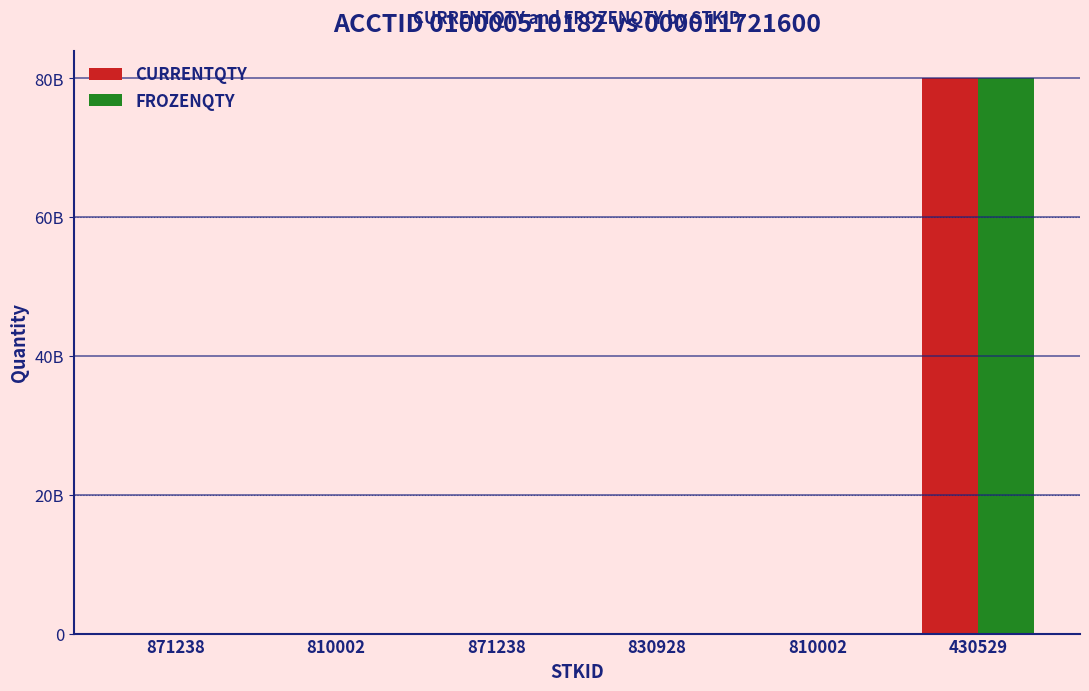

Reading left to right, what are all the values shown in this chart?

CURRENTQTY: 871238=2300	810002=2200	871238=1200	830928=2300	810002=2200	430529=80000000000
FROZENQTY: 871238=2300	810002=2200	871238=1200	830928=2300	810002=2200	430529=80000000000